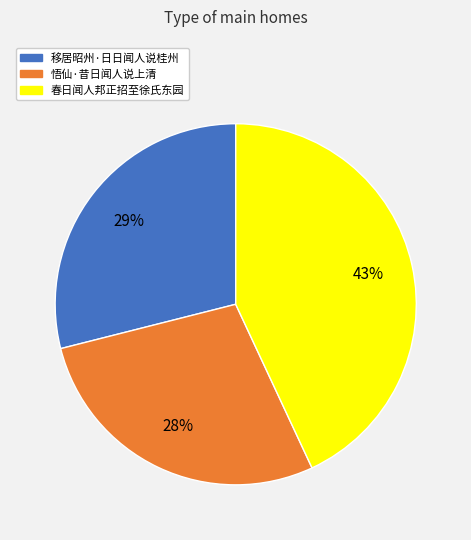

Which category has the smallest portion of the pie?

悟仙·昔日闻人说上清